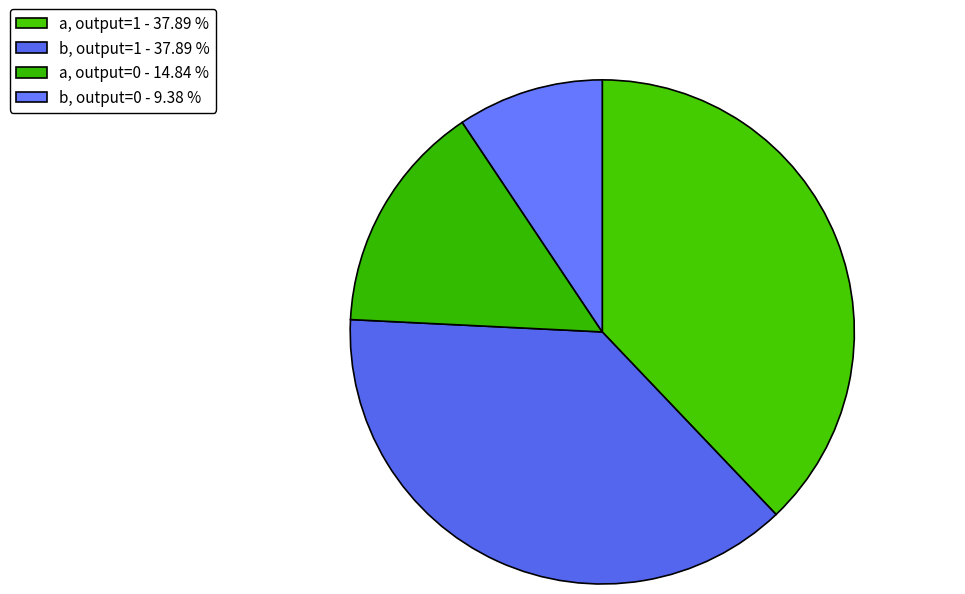

How many slices are in this pie chart?

4